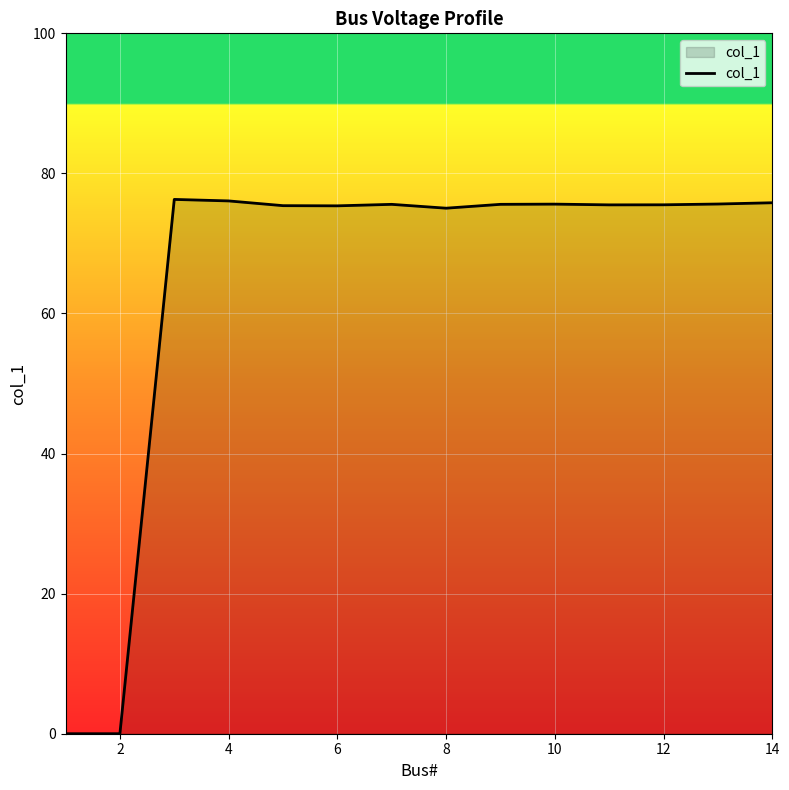

How many categories are shown in the chart?

14